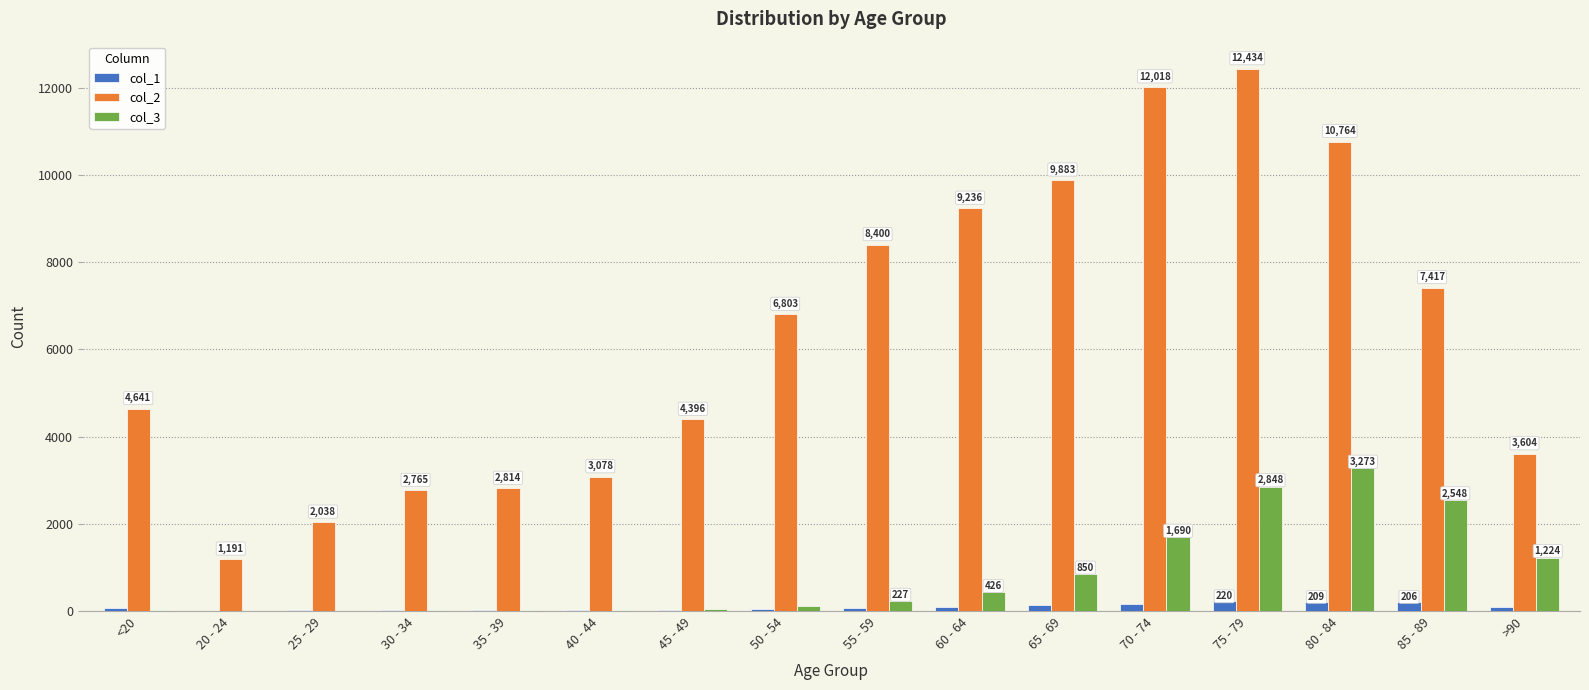

What is the highest value of the col_1 series?

220